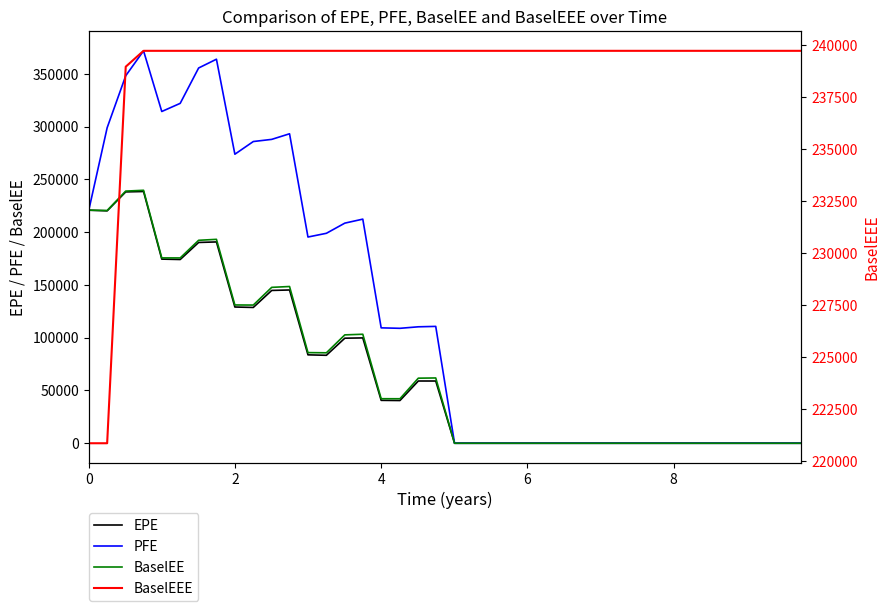

What are all the series names shown in the legend?

EPE, PFE, BaselEE, BaselEEE